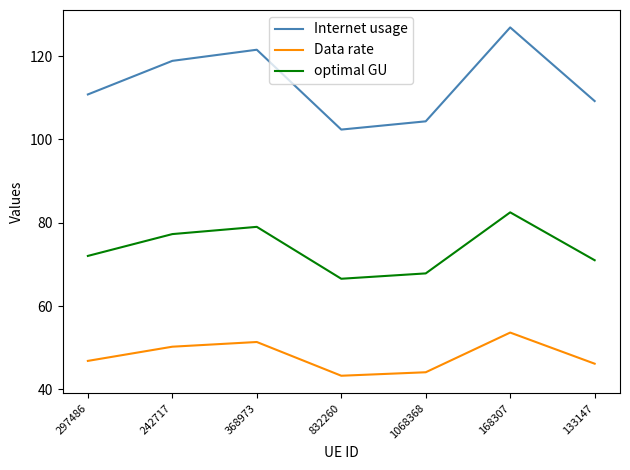

What is the minimum value shown in the chart?

43.3